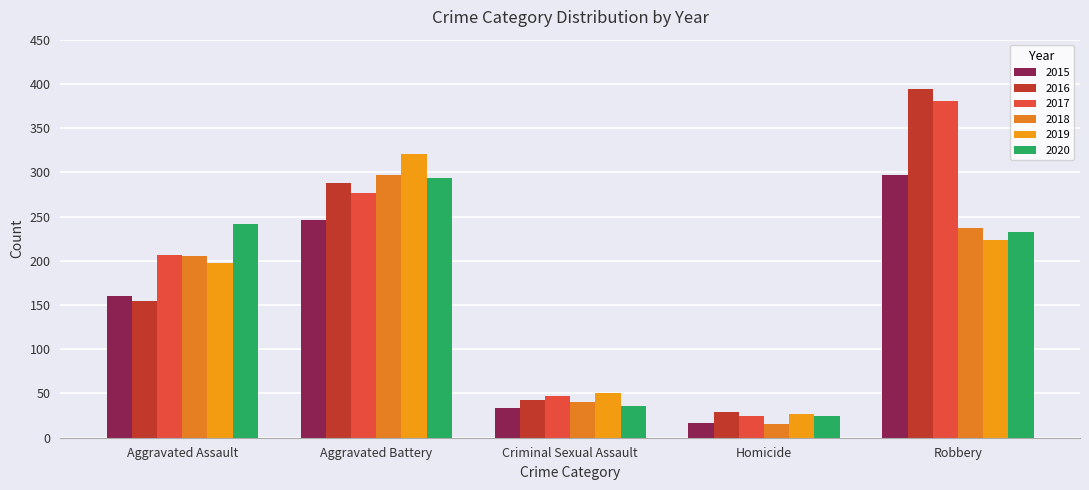

Is the value of 2015 at Homicide greater than the value of 2017 at Criminal Sexual Assault?

No